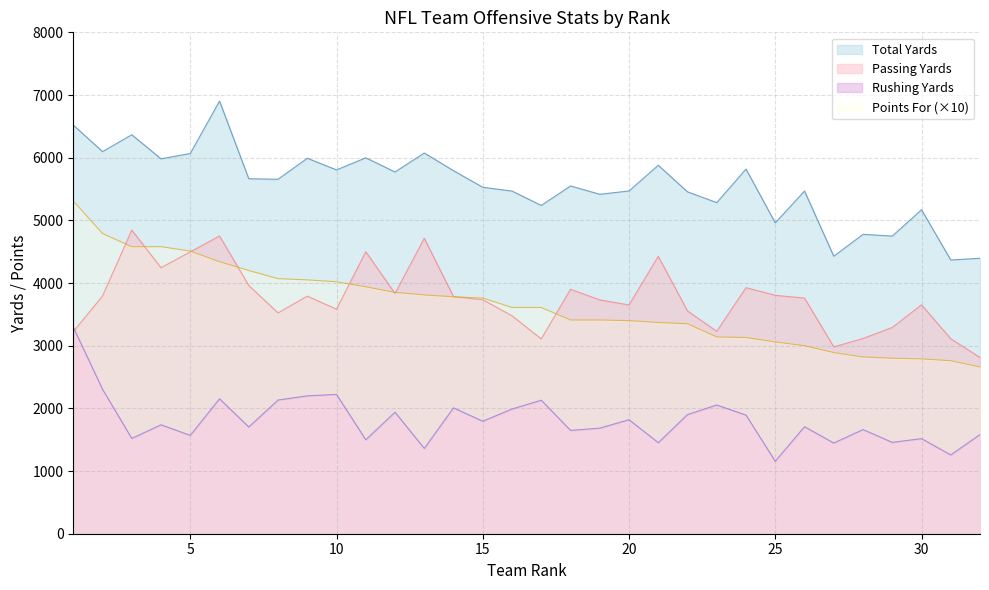

What is the difference between the maximum and minimum values in the Points For series?

2650